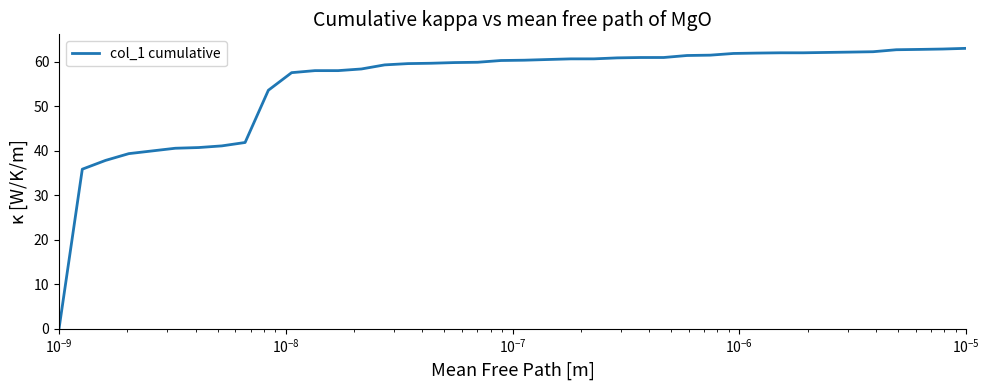

What is the difference between the maximum and minimum values?

63.0